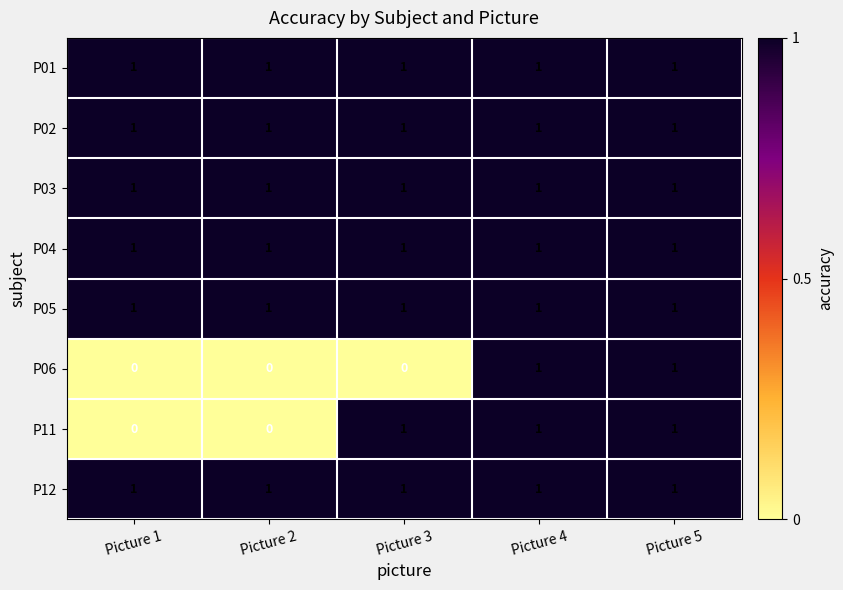

Which series changed the most between Picture 1 and Picture 3?

P11